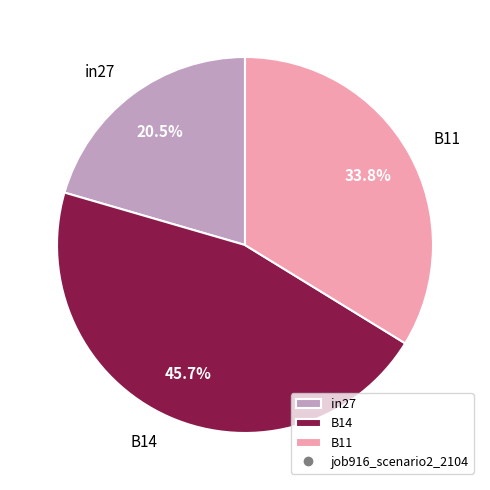

How many slices are in this pie chart?

3